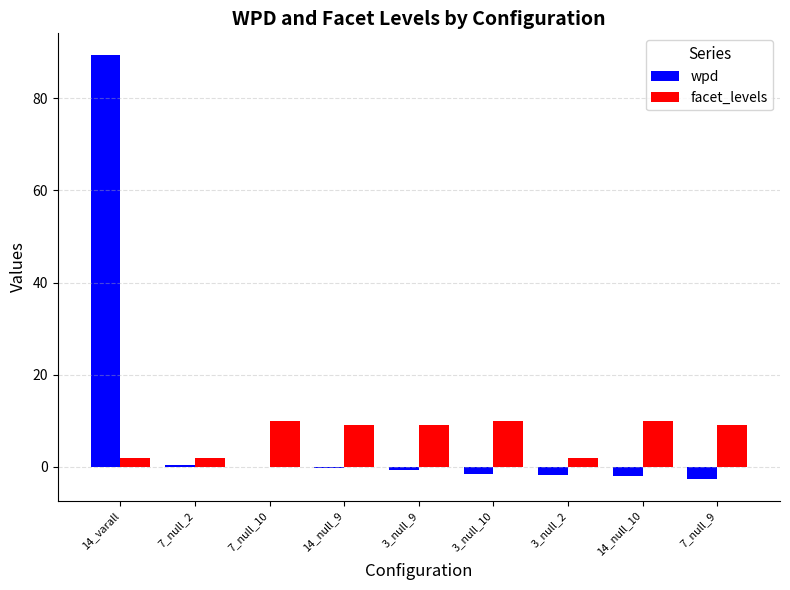

What is the sum of all wpd values?

80.9